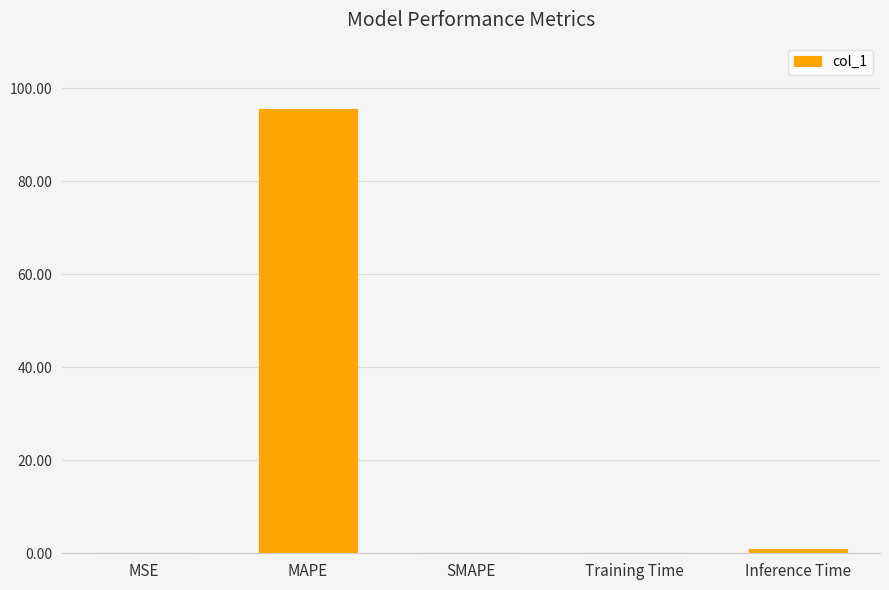

What is the average value?

19.3